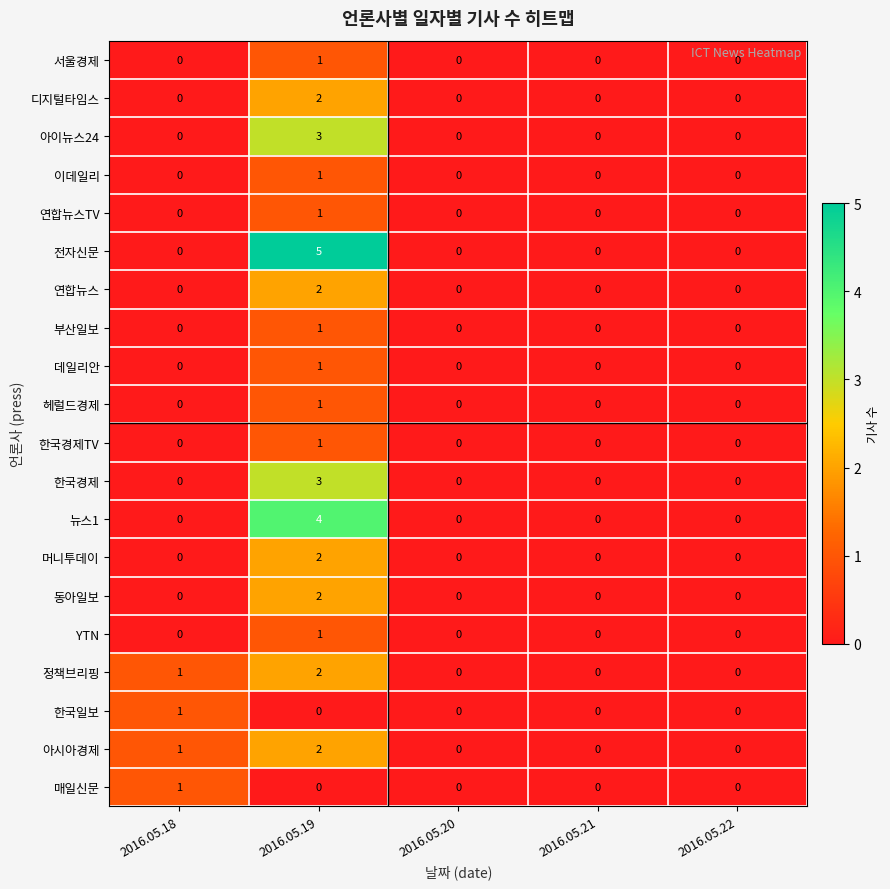

What is the difference between the maximum and second lowest values in the 전자신문 series?

5